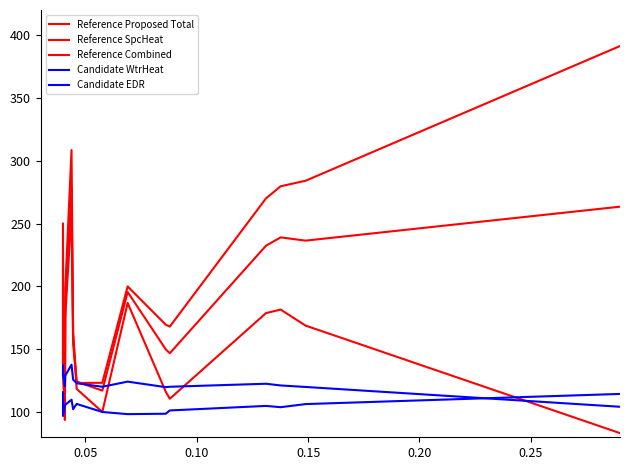

How many times do Reference SpcHeat and Reference Proposed Total cross each other?

3